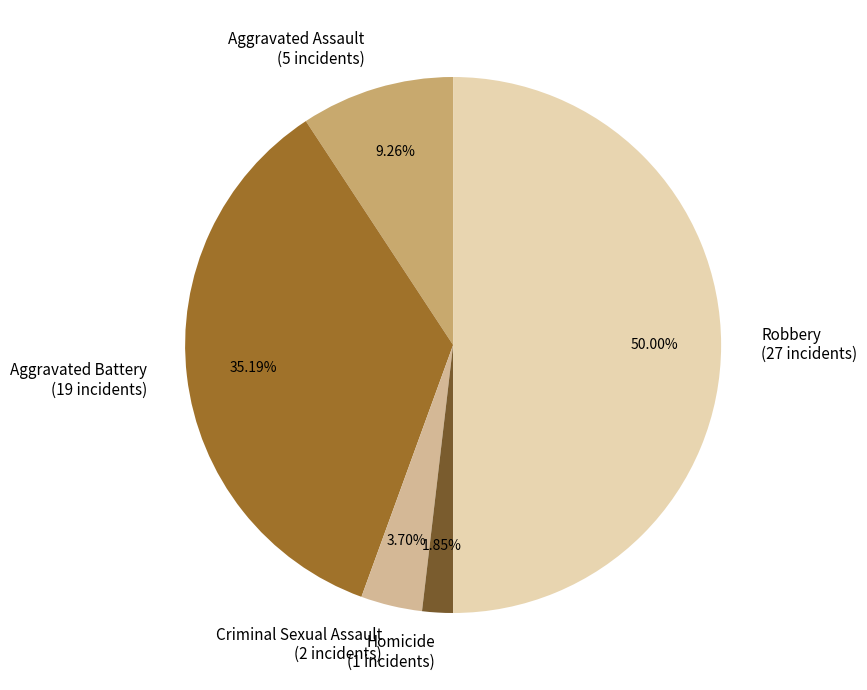

Which has a higher value, Aggravated Assault or Homicide?

Aggravated Assault